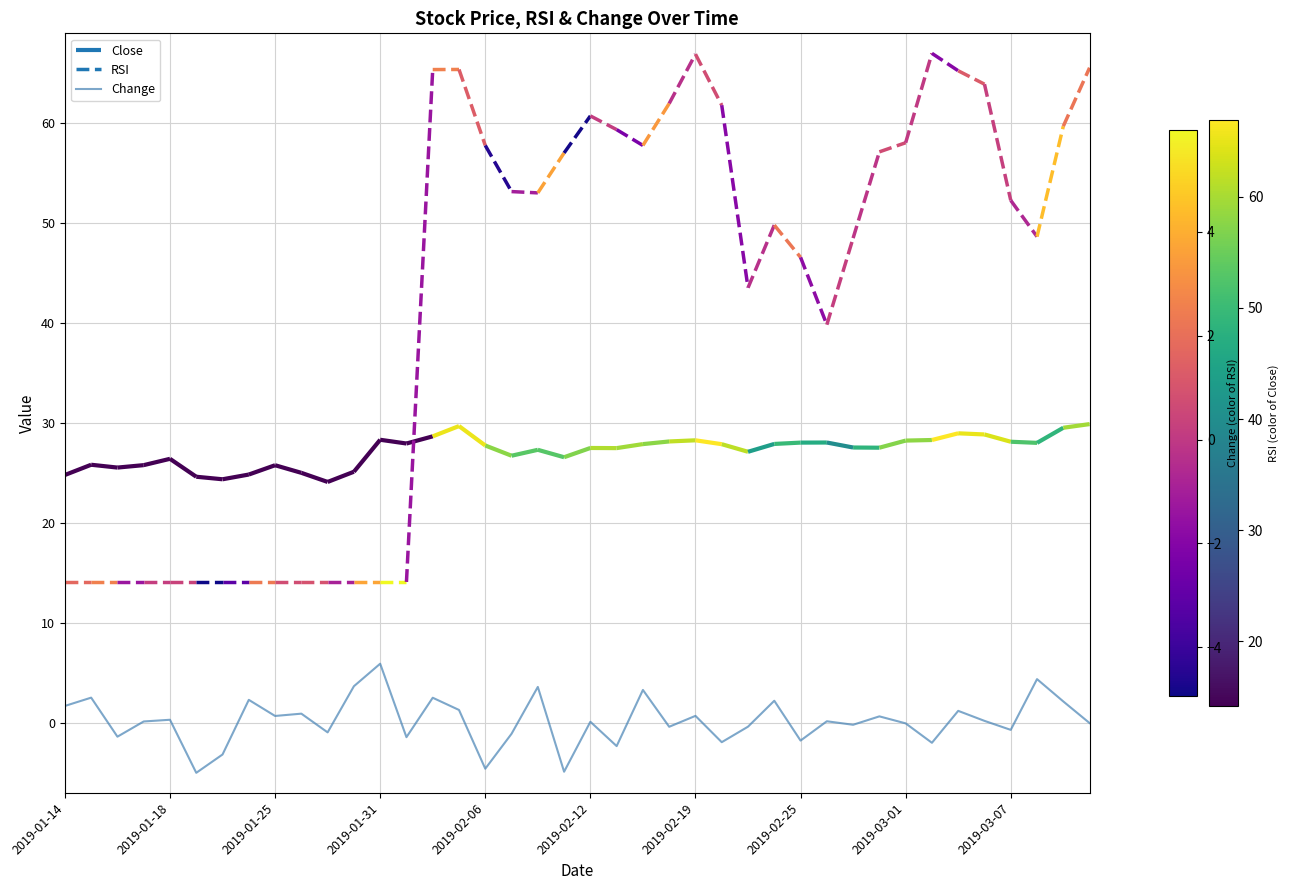

Reading right to left, transcribe all the data shown in this chart.

0.0	2.2	4.4	-0.7	0.2	1.2	-1.9	0.0	0.7	-0.1	0.2	-1.7	2.3	-0.3	-1.9	0.8	-0.3	3.3	-2.3	0.2	-4.8	3.6	-1.0	-4.5	1.3	2.6	-1.4	6.0	3.7	-0.9	1.0	0.7	2.4	-3.1	-4.9	0.4	0.2	-1.3	2.6	1.7